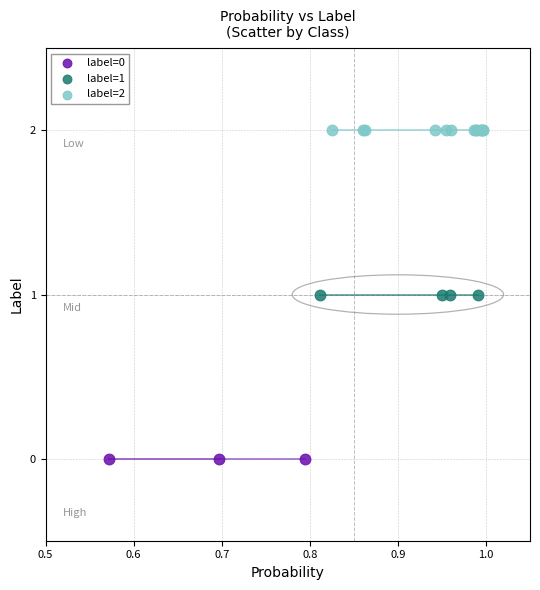

What are all the series names shown in the legend?

label=0, label=1, label=2